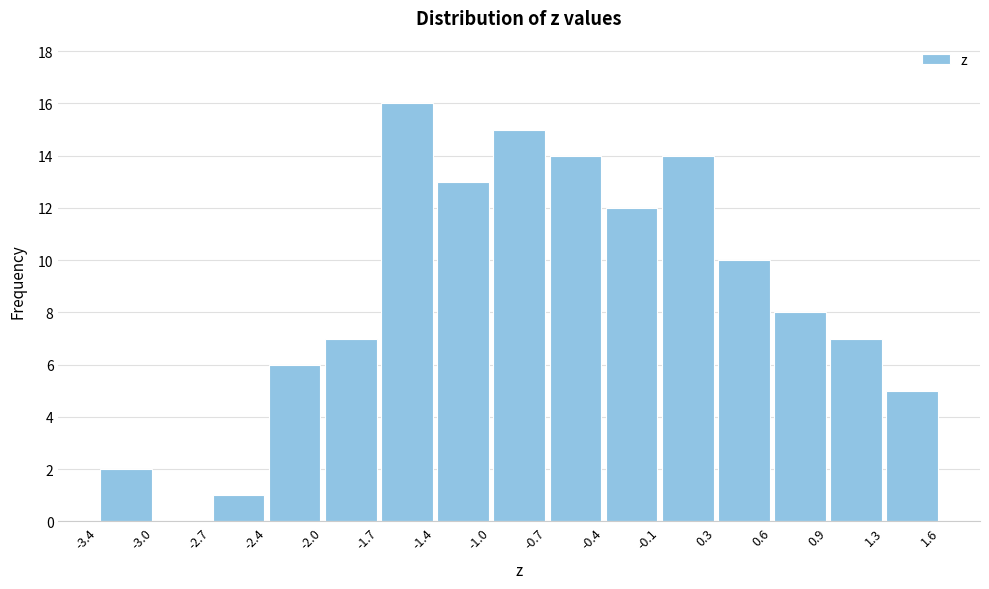

How tall is the bar that spans -0.4 to -0.1 on the x-axis? The values are not printed on the chart, so give them approximately, as read against the axis.

12